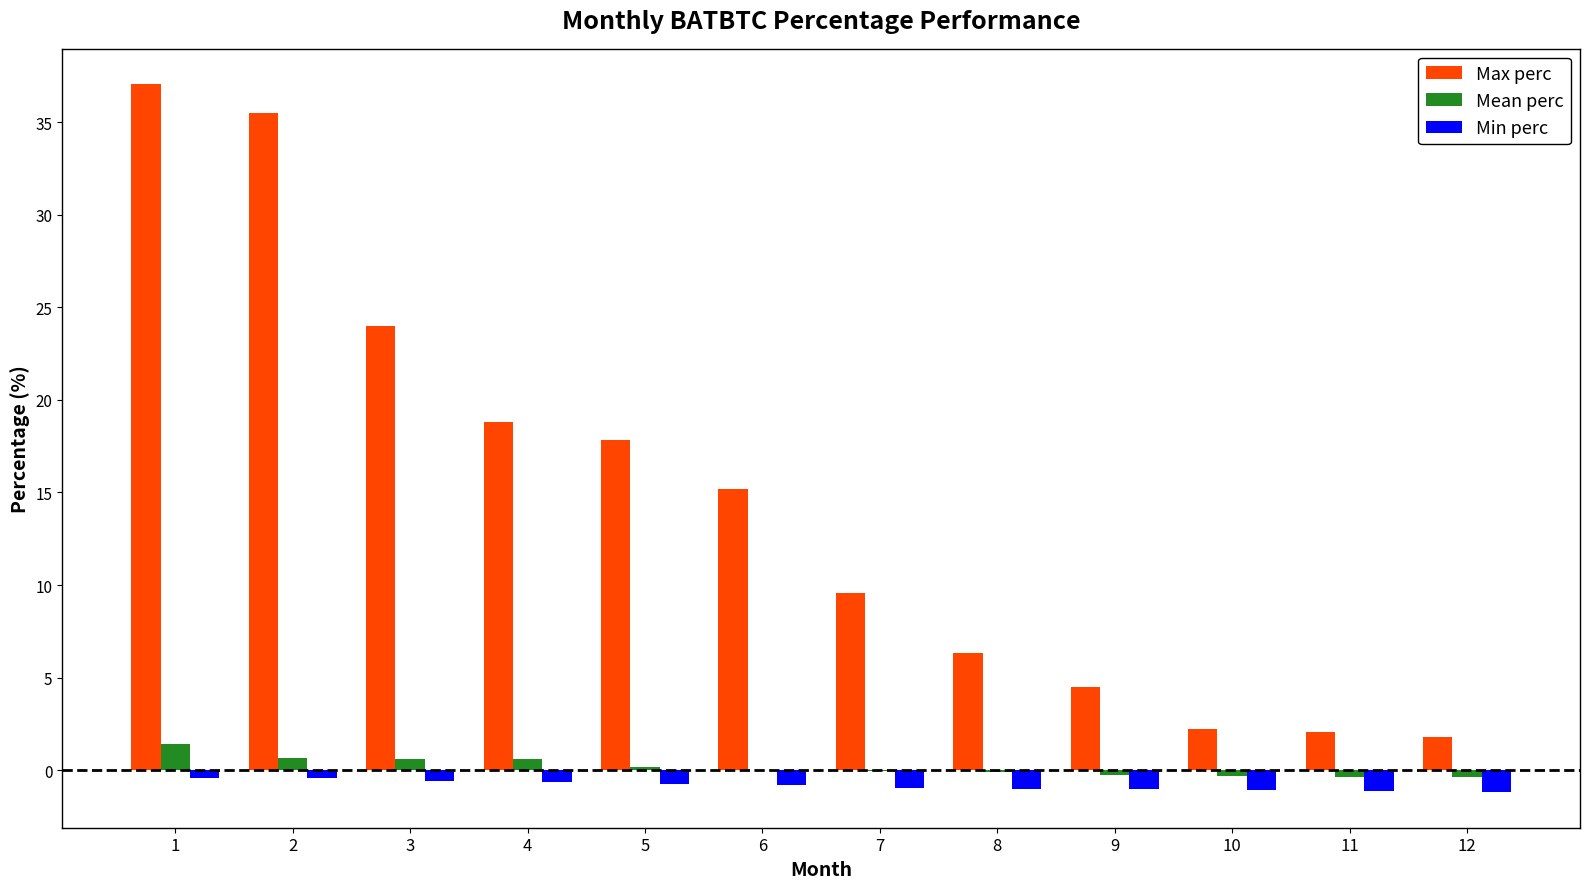

Which series has the largest total across all categories?

Max perc